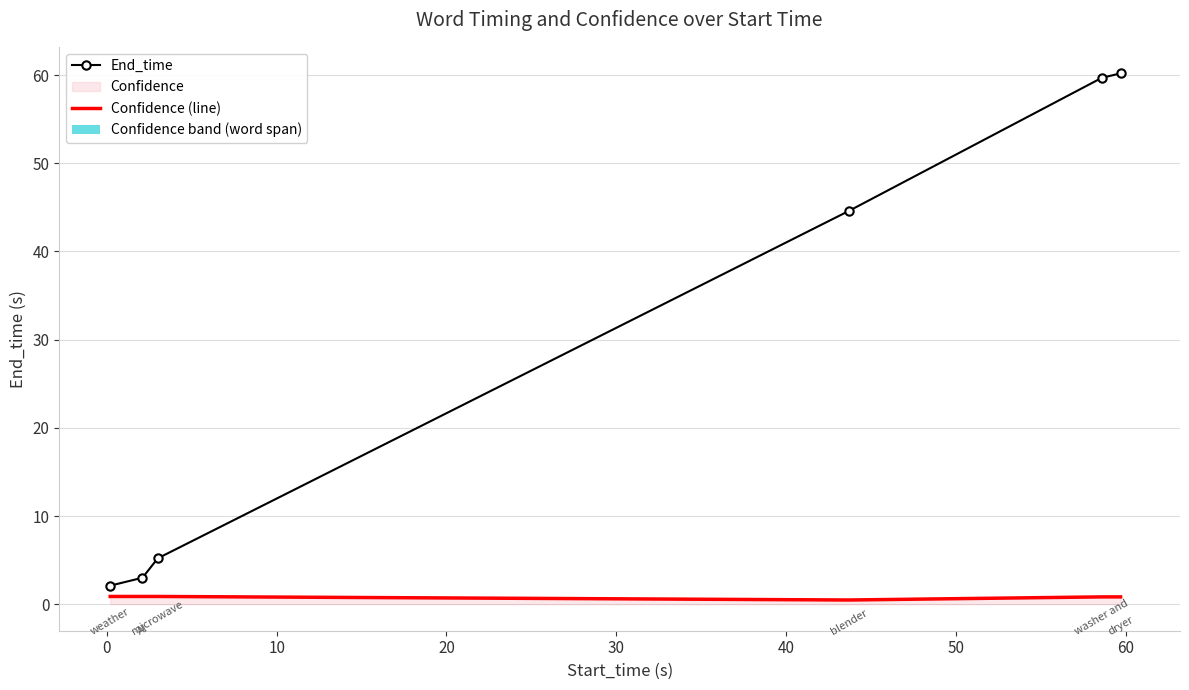

Which series has the largest range (max minus min)?

End_time